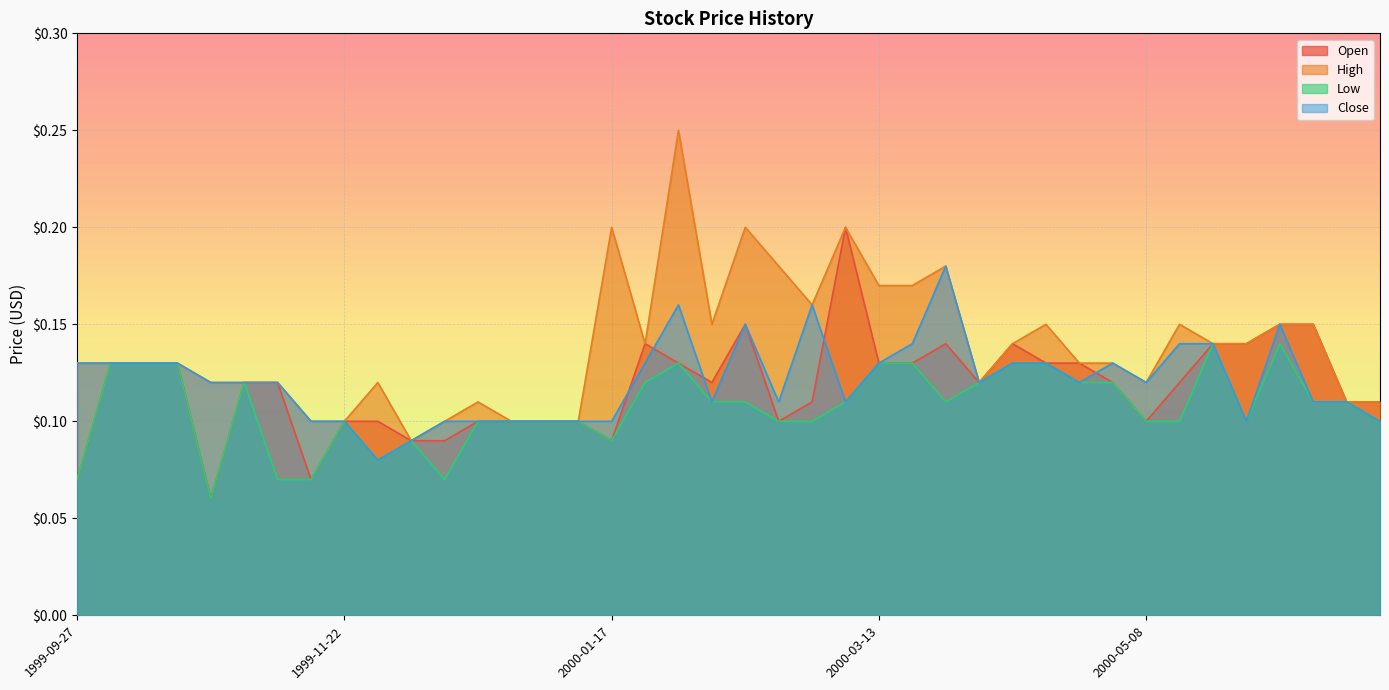

The value of Open at 2000-05-15 is 0.1. True or false?

False